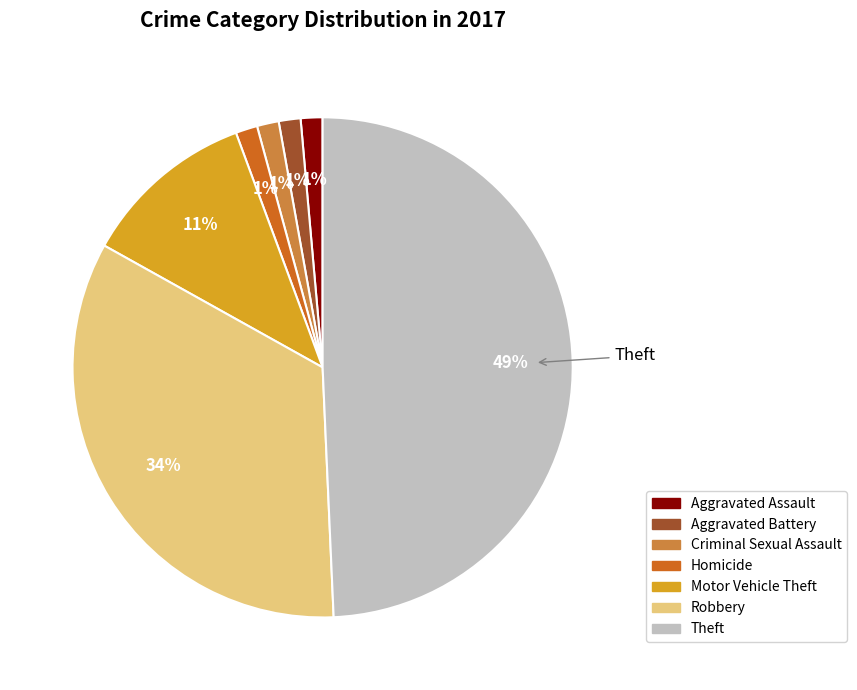

Is it true that Motor Vehicle Theft is 5% of the pie?

False